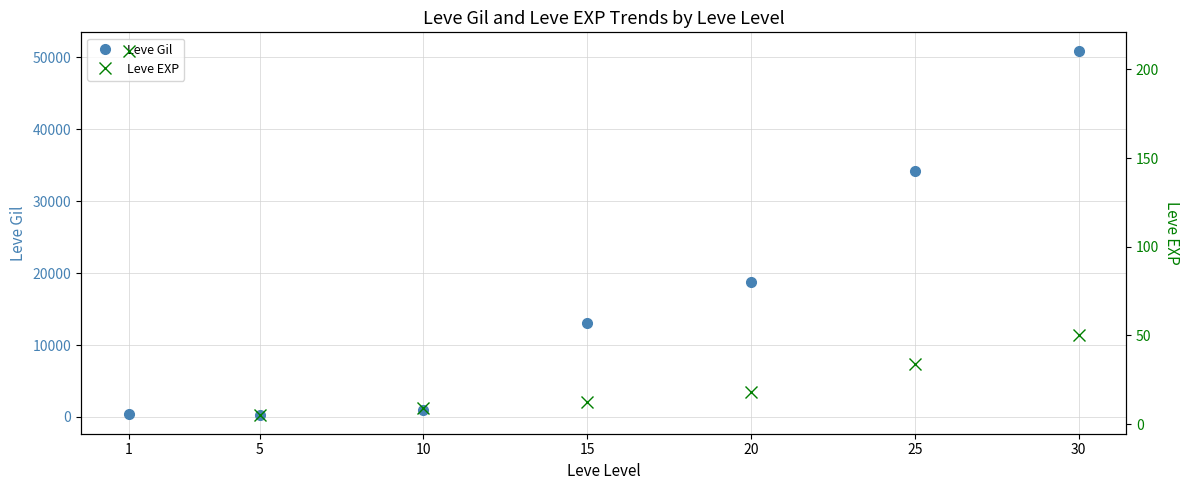

Reading left to right, transcribe all the data shown in this chart.

Leve Gil: 1=349.8	5=201.7	10=896.7	15=13040.0	20=18720.0	25=34211.7	30=50945.0
Leve EXP: 1=210.7	5=4.8	10=8.8	15=12.7	20=18.0	25=33.7	30=50.5